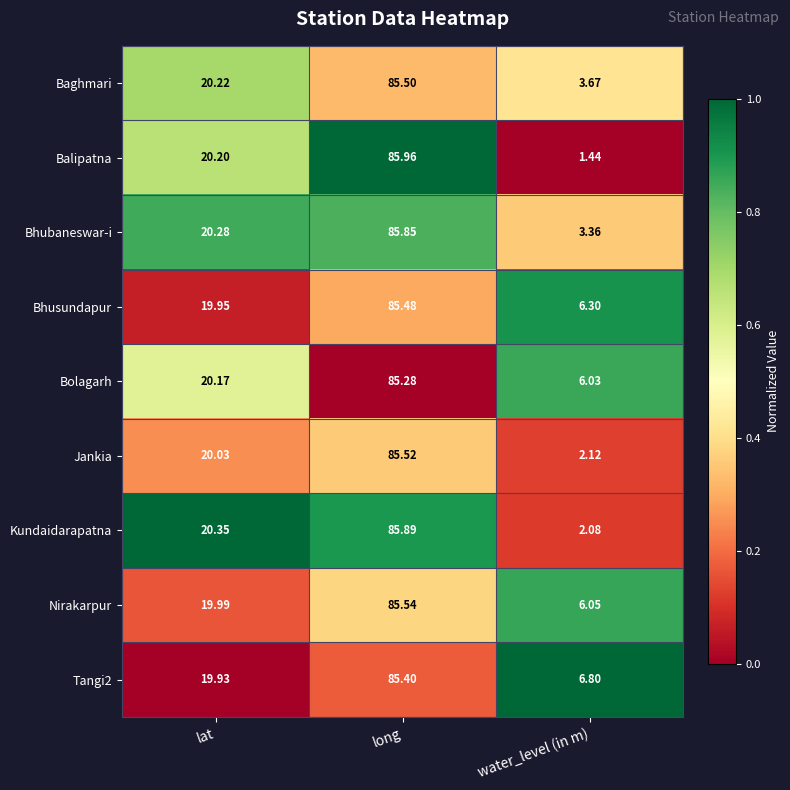

At which label is Balipatna closest to 43?

lat